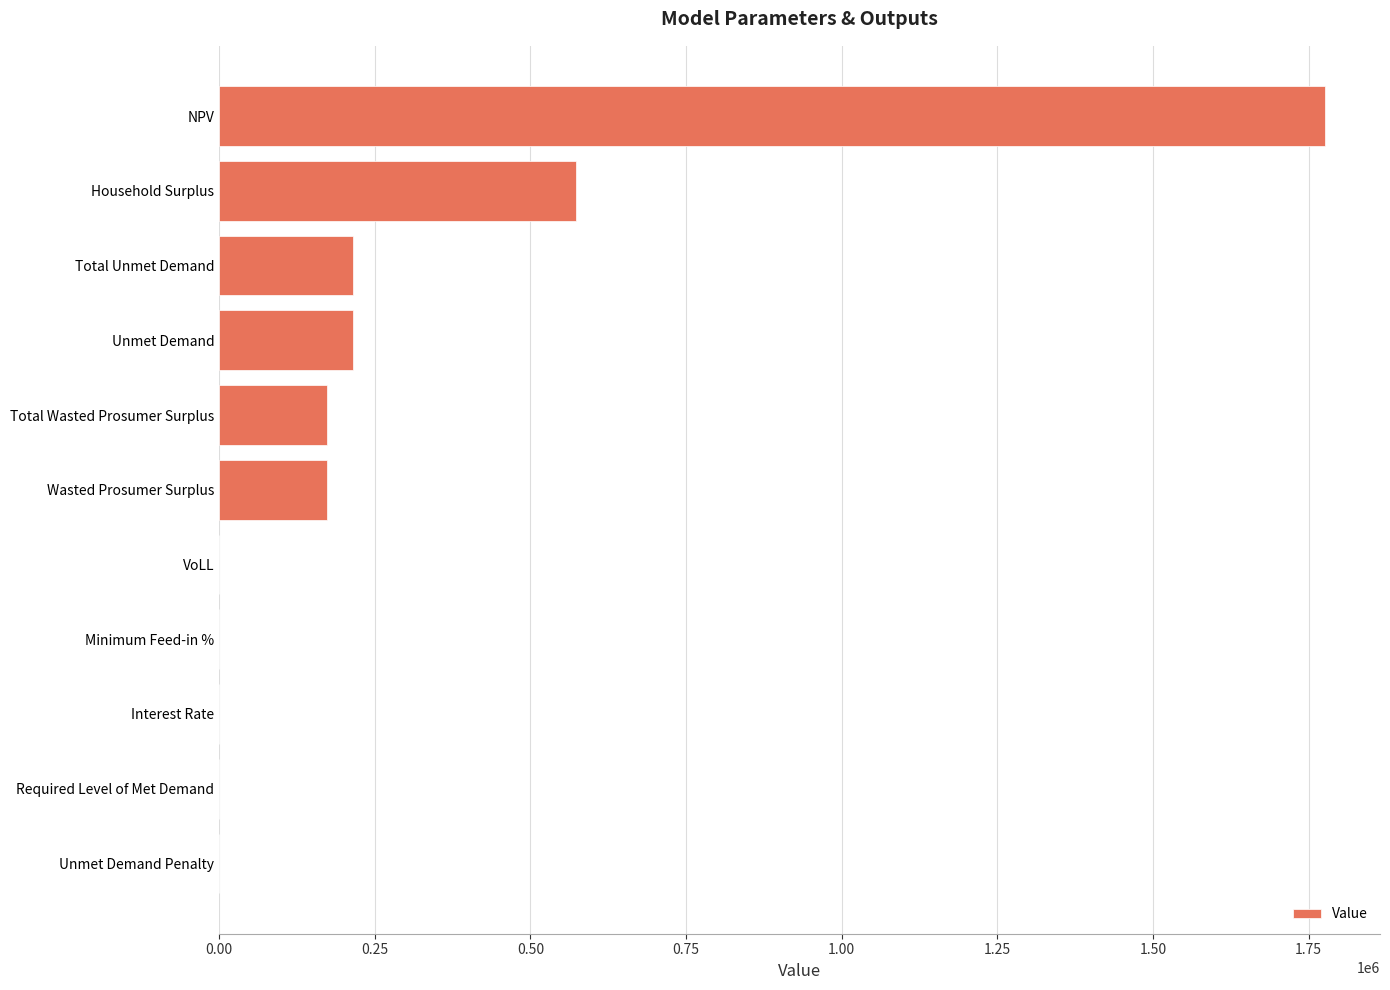

What is the ratio of the value at NPV to the value at Unmet Demand?

8.3